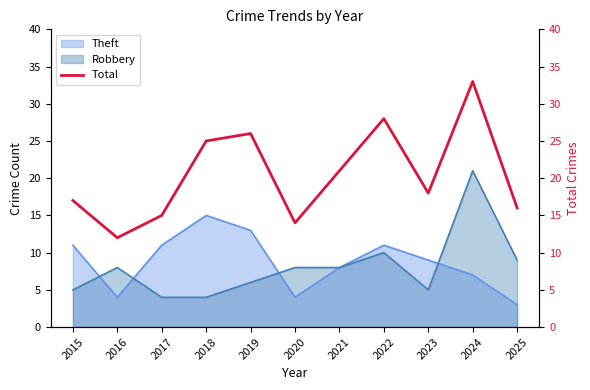

At which category does the data reach its first local valley?

2016